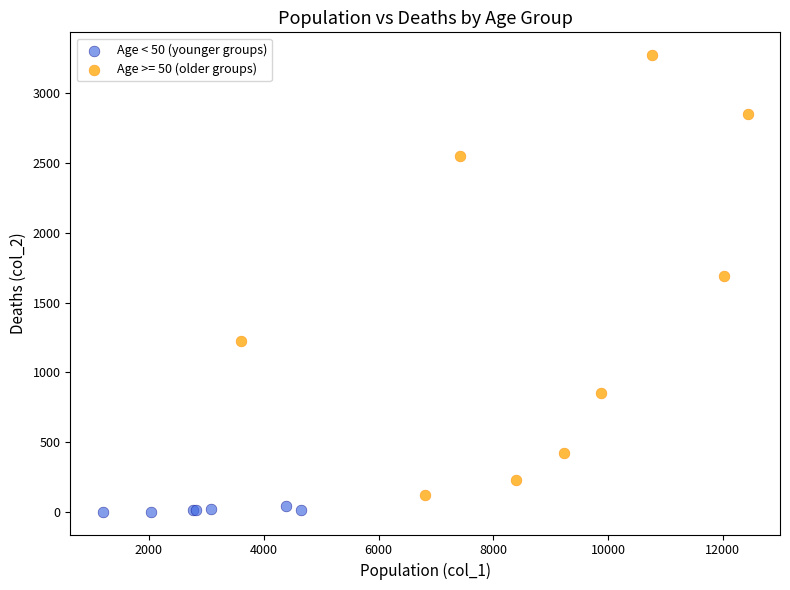

Which series has the widest spread of Y values?

Age >= 50 (older groups)